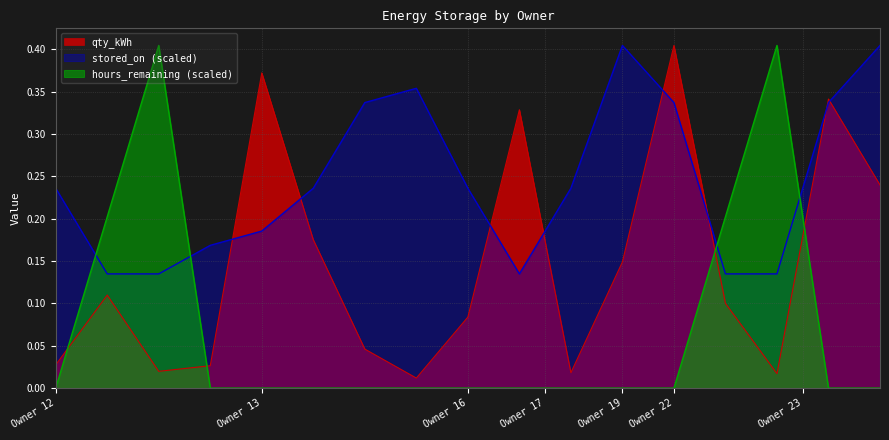

Which series ends up on top after the final intersection of stored_on (scaled) and hours_remaining (scaled)?

stored_on (scaled)